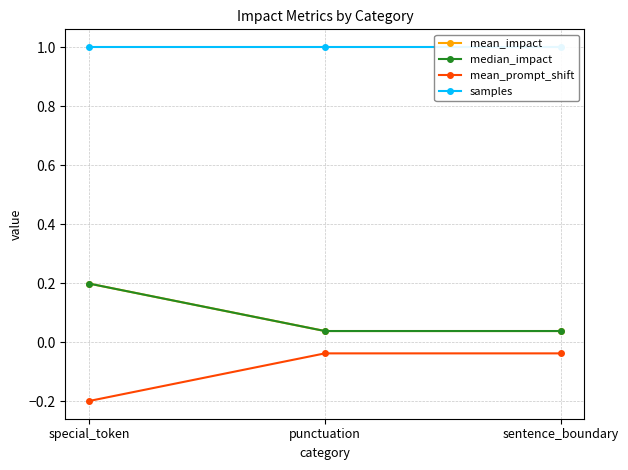

List the series in order of their peak value, highest first.

samples, mean_impact, median_impact, mean_prompt_shift